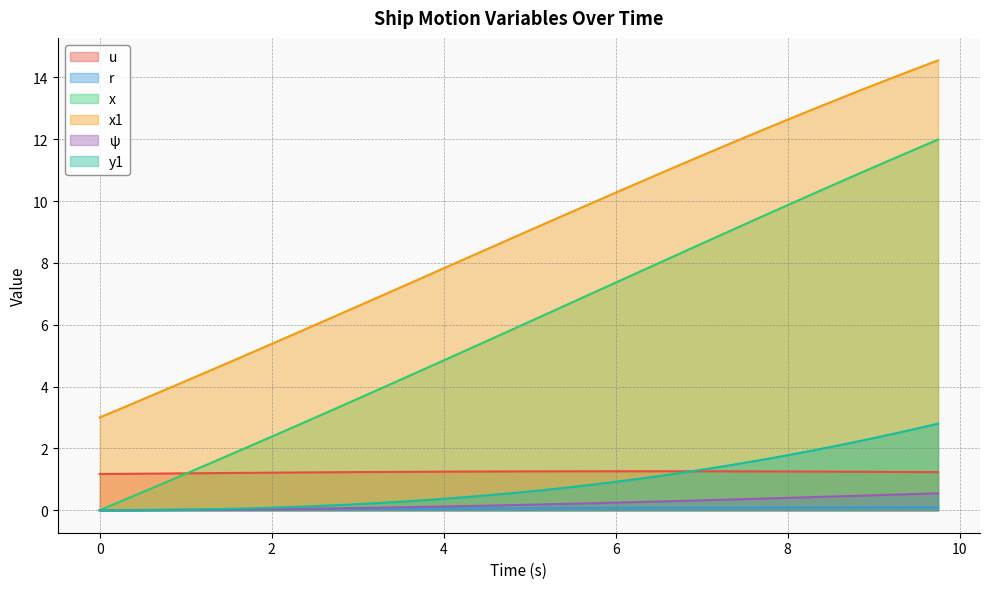

True or false: y1 and ψ intersect in this chart.

False